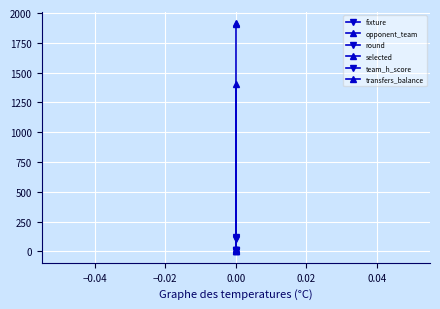

At 0.00, list the series in order from largest to smallest.

fixture, opponent_team, round, team_h_score, selected, transfers_balance